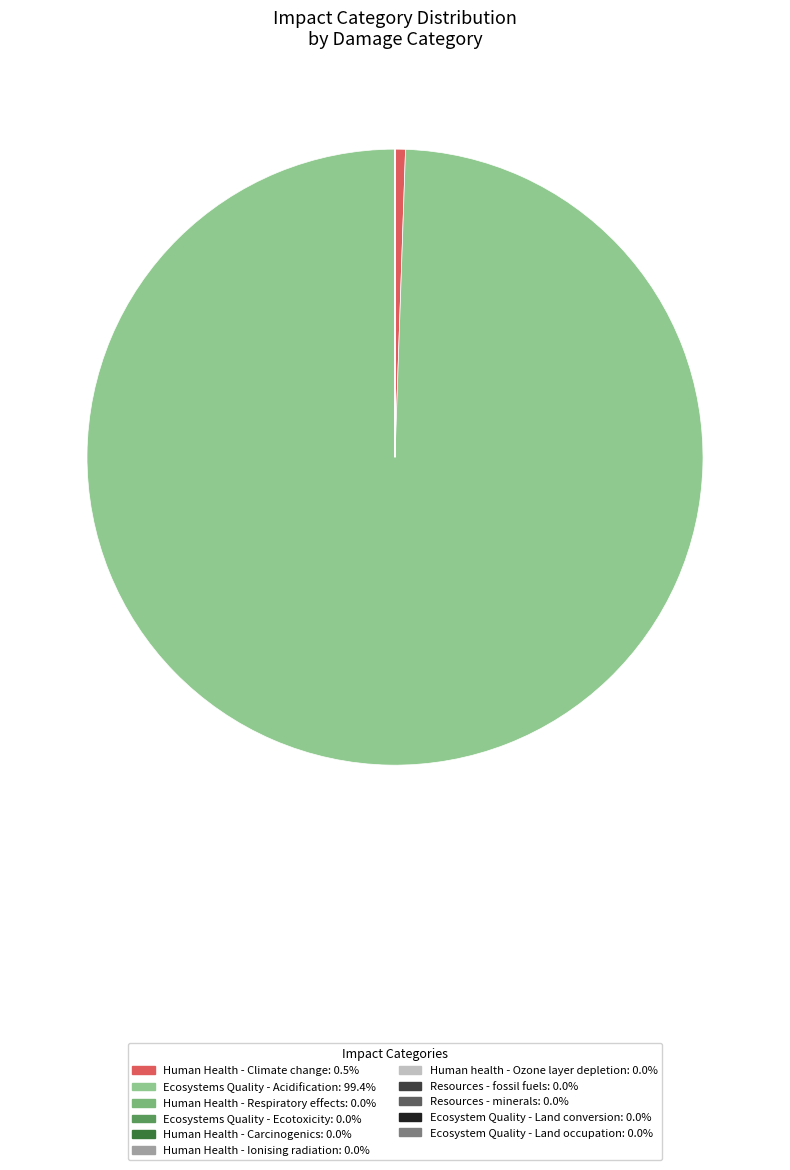

Is there any slice that represents more than half of the pie?

Yes